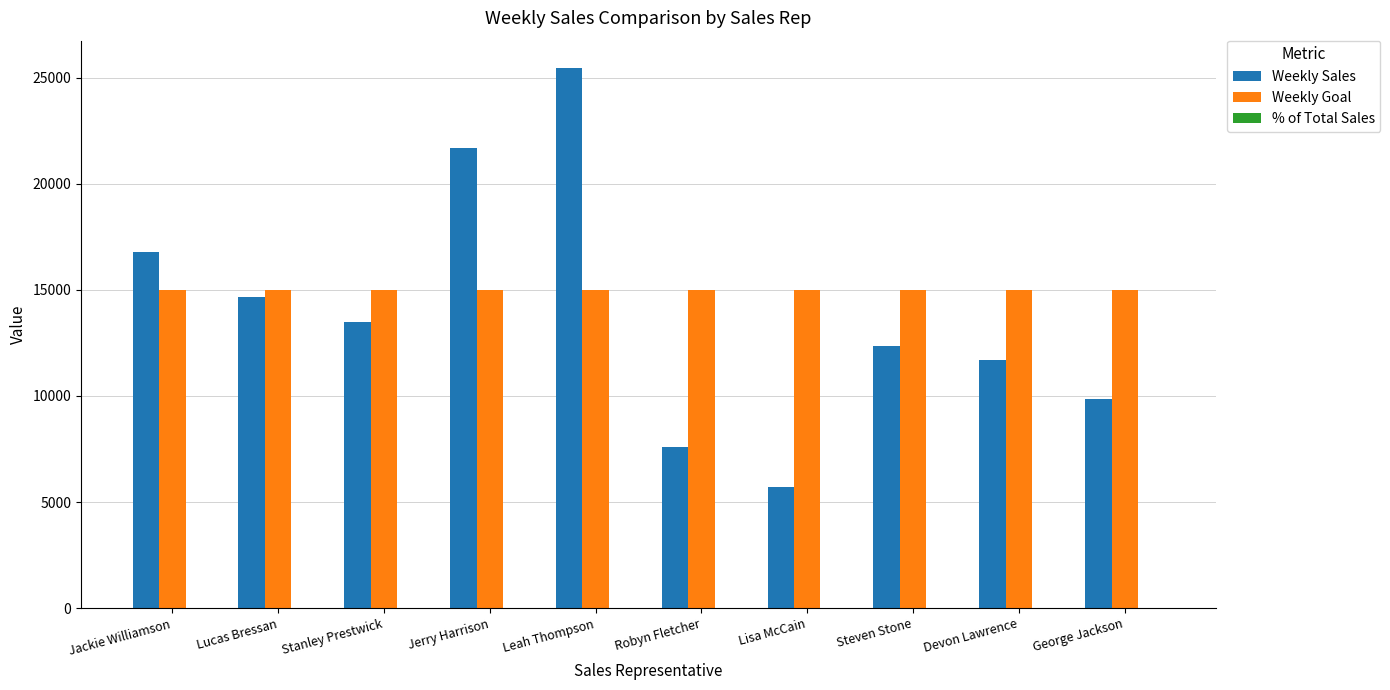

Which series has the largest range (max minus min)?

Weekly Sales